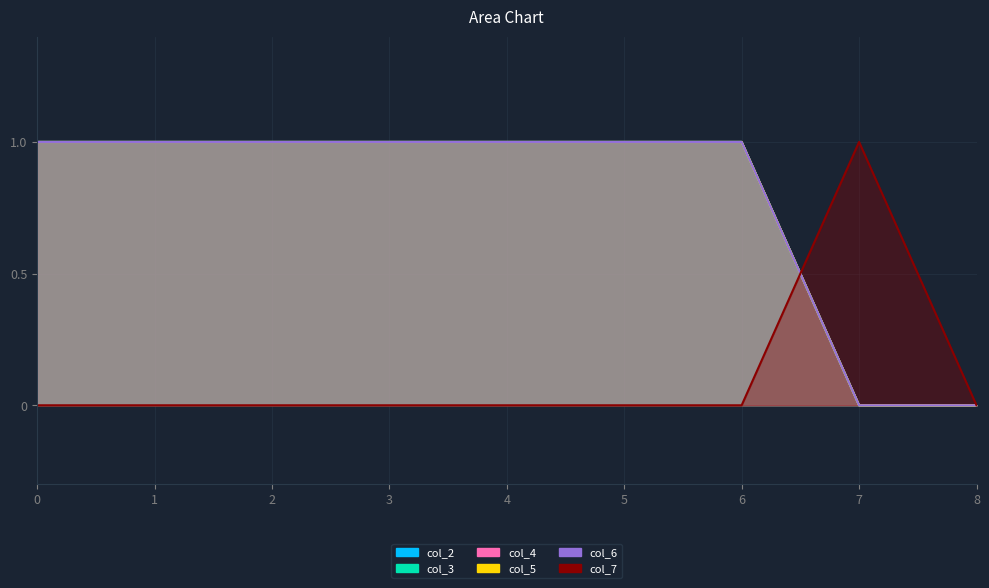

What is the approximate value of col_4 at 1?

1